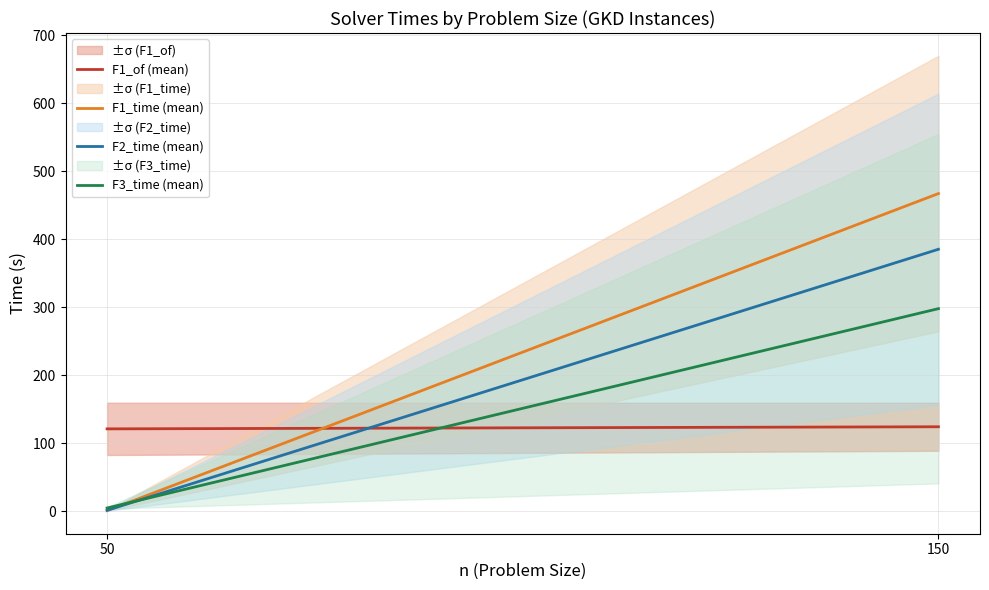

What is the average value of the F2_time (mean) series?

193.6